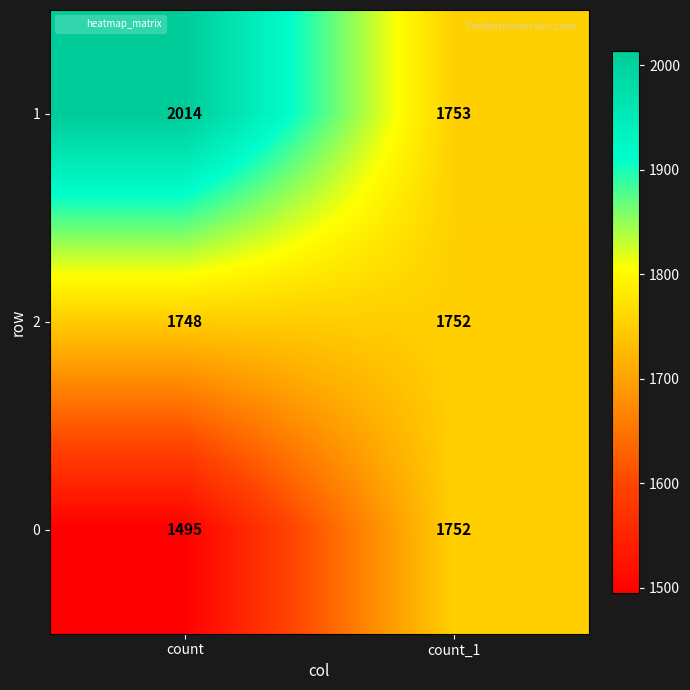

What is the sum of the 0 values at count and count_1?

3247